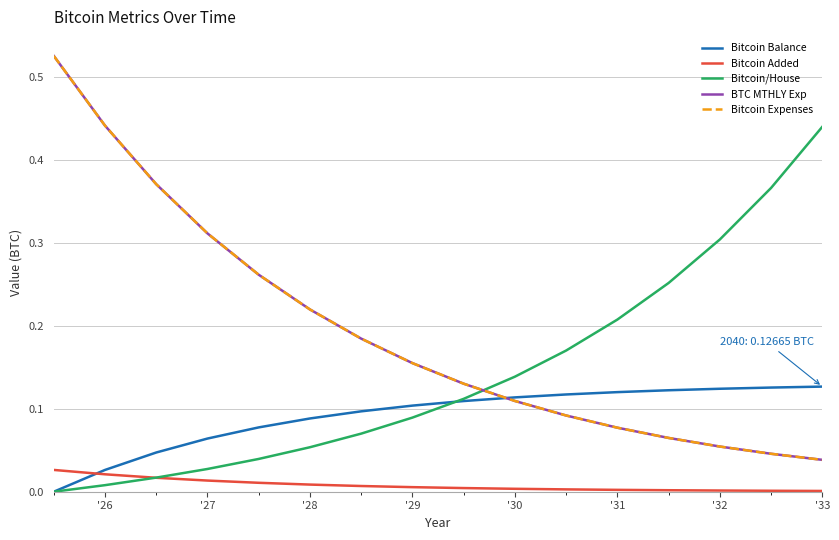

Reading left to right, list all the values displayed in this chart.

Bitcoin Balance: 0.0	0.0	0.0	0.1	0.1	0.1	0.1	0.1	0.1	0.1	0.1	0.1	0.1	0.1	0.1	0.1
Bitcoin Added: 0.0	0.0	0.0	0.0	0.0	0.0	0.0	0.0	0.0	0.0	0.0	0.0	0.0	0.0	0.0	0.0
Bitcoin/House: 0.0	0.0	0.0	0.0	0.0	0.1	0.1	0.1	0.1	0.1	0.2	0.2	0.3	0.3	0.4	0.4
BTC MTHLY Exp: 0.5	0.4	0.4	0.3	0.3	0.2	0.2	0.2	0.1	0.1	0.1	0.1	0.1	0.1	0.0	0.0
Bitcoin Expenses: 0.5	0.4	0.4	0.3	0.3	0.2	0.2	0.2	0.1	0.1	0.1	0.1	0.1	0.1	0.0	0.0